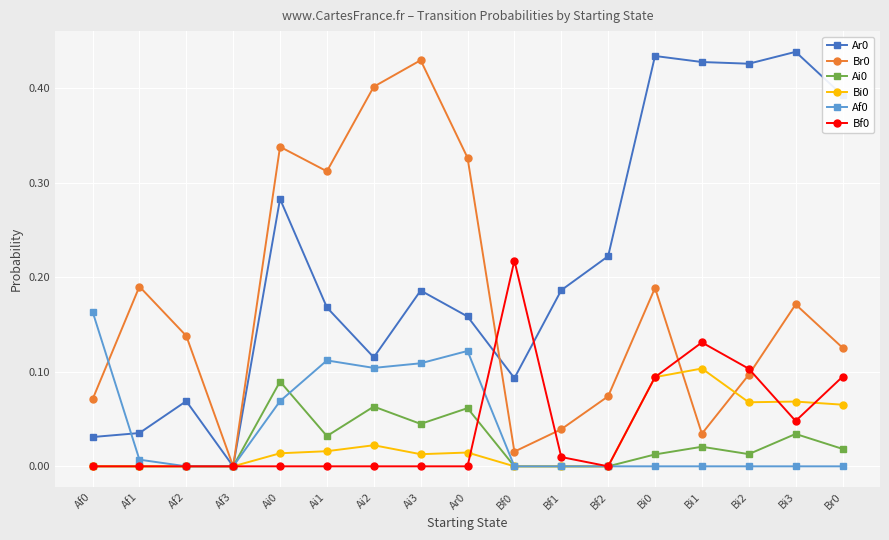

Is the value of Af0 at Bf1 greater than the value of Bi0 at Bi3?

No